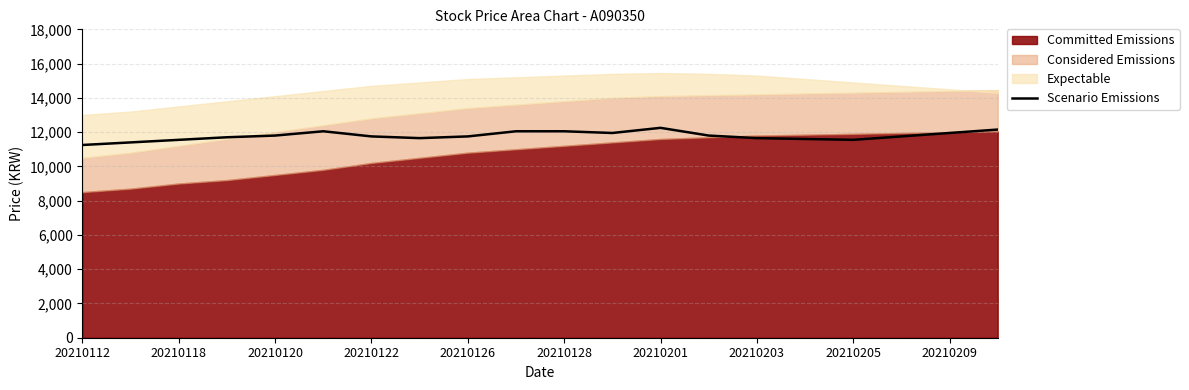

What is the highest value of the Scenario Emissions series?

12250